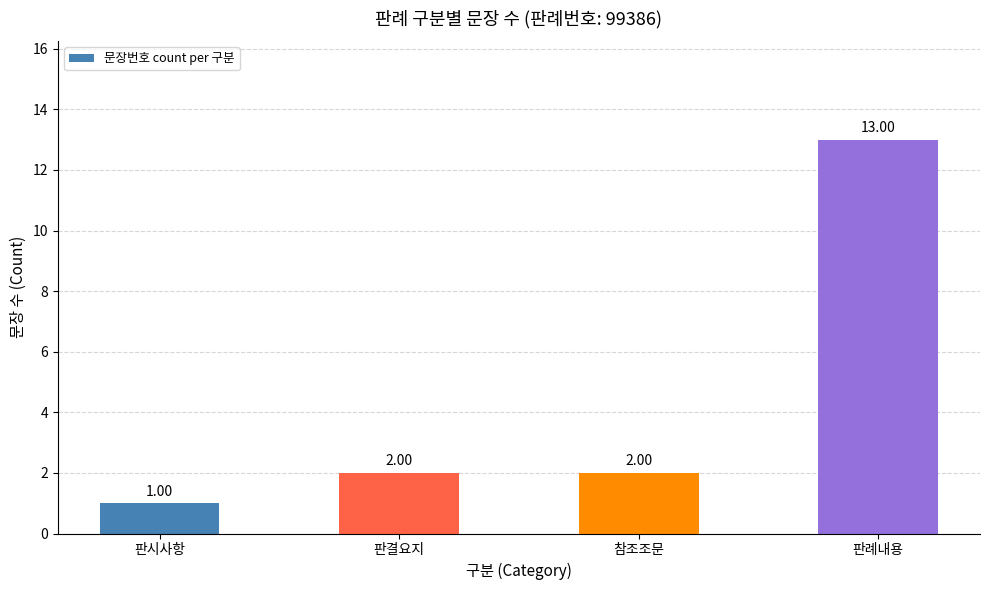

Which label corresponds to the smallest value in the chart?

판시사항